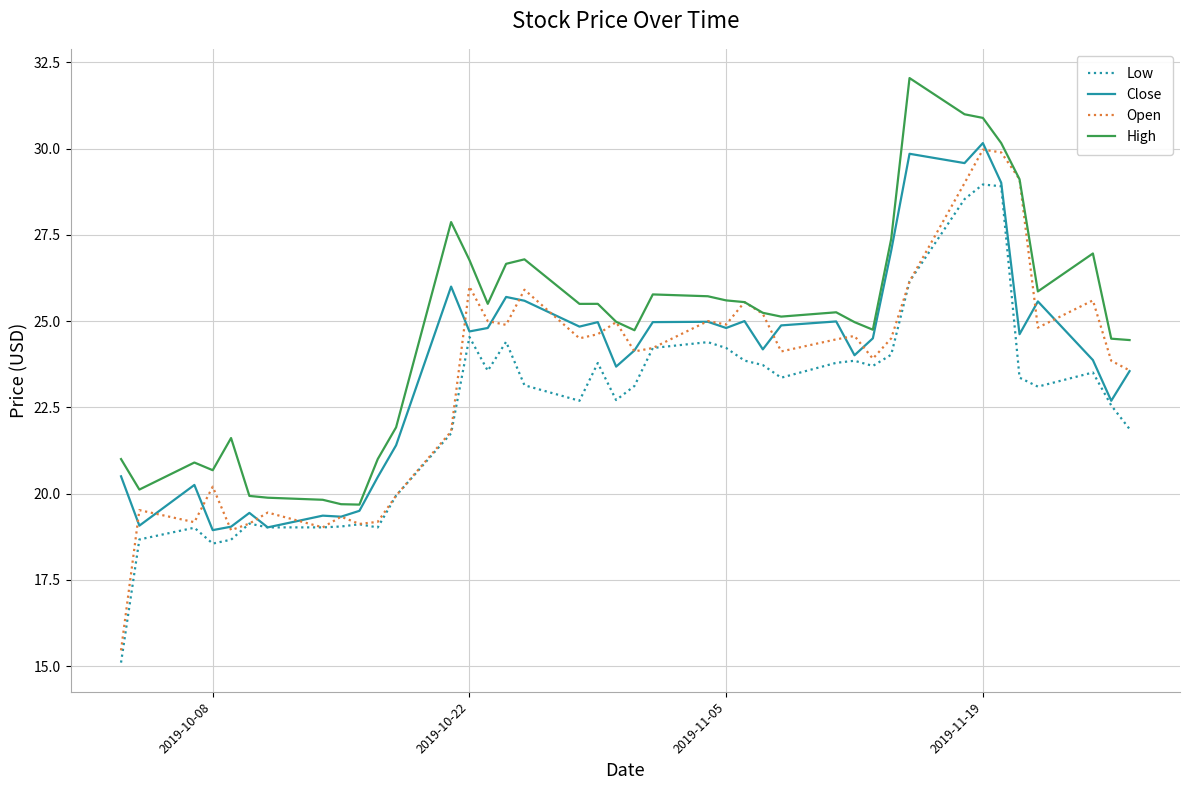

What is the lowest value of the Open series?

15.5